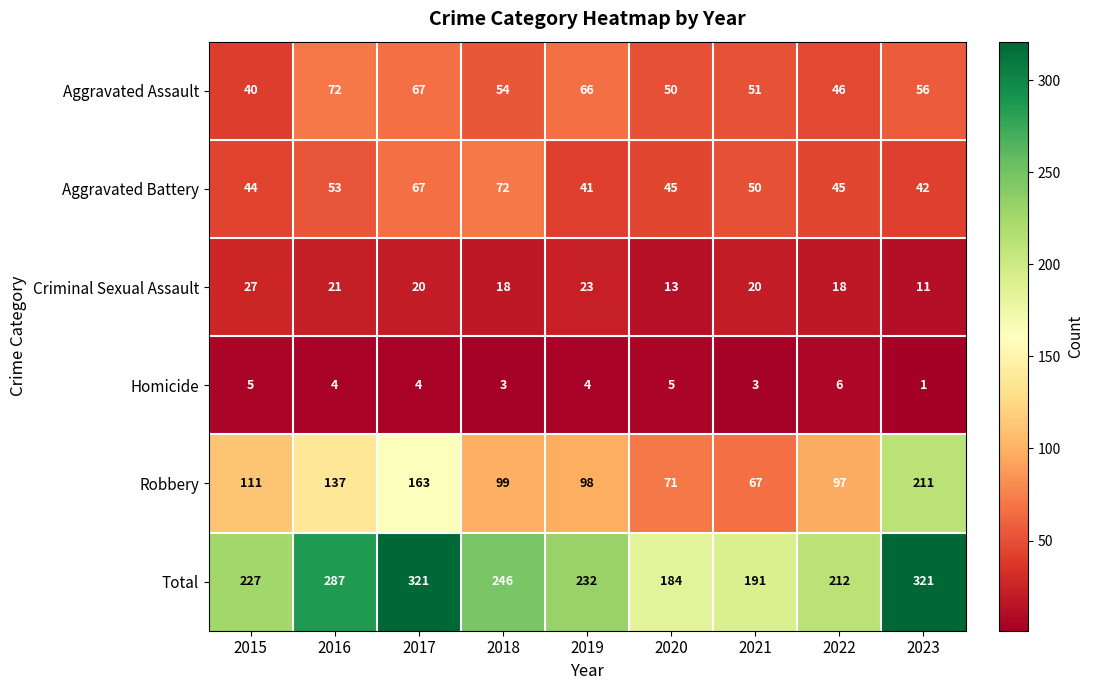

What is the approximate value of Aggravated Battery at 2022, to the nearest 5?

45